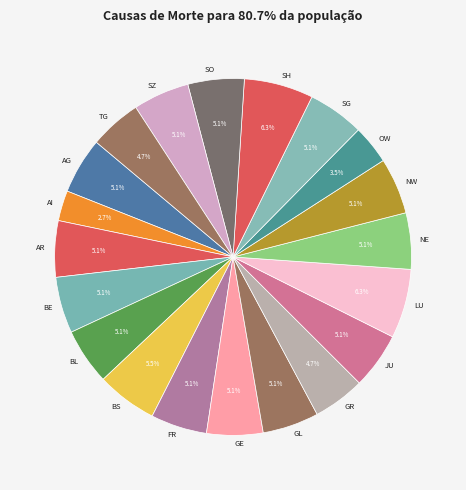

Does any single category account for the majority?

No